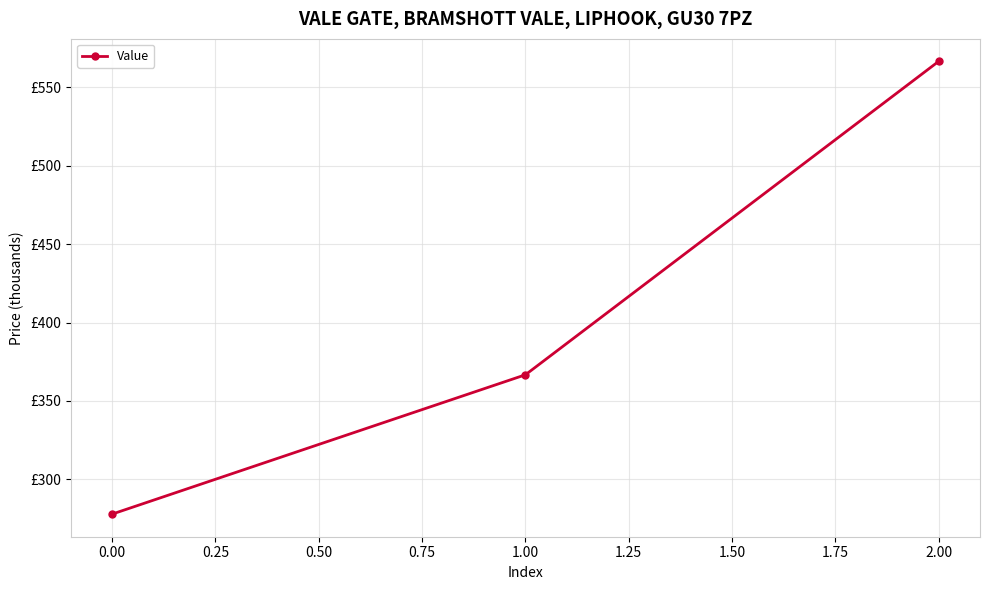

Does the chart display data point markers on the line(s)?

Yes